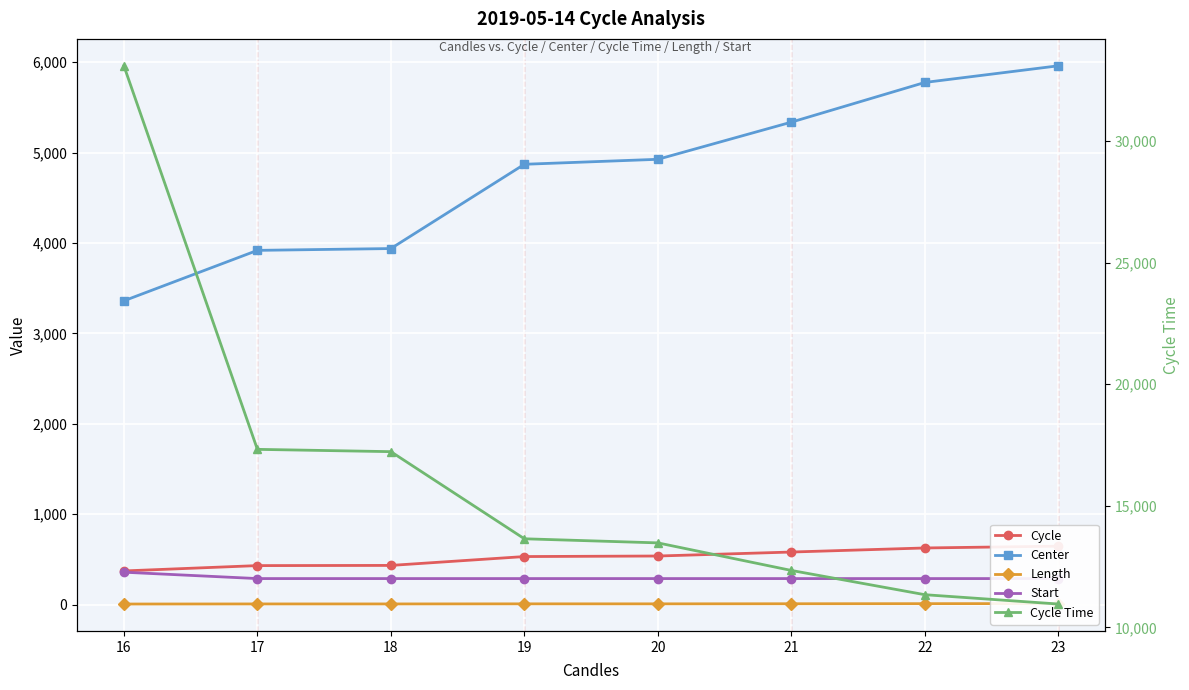

True or false: Center and Start cross at least once.

False